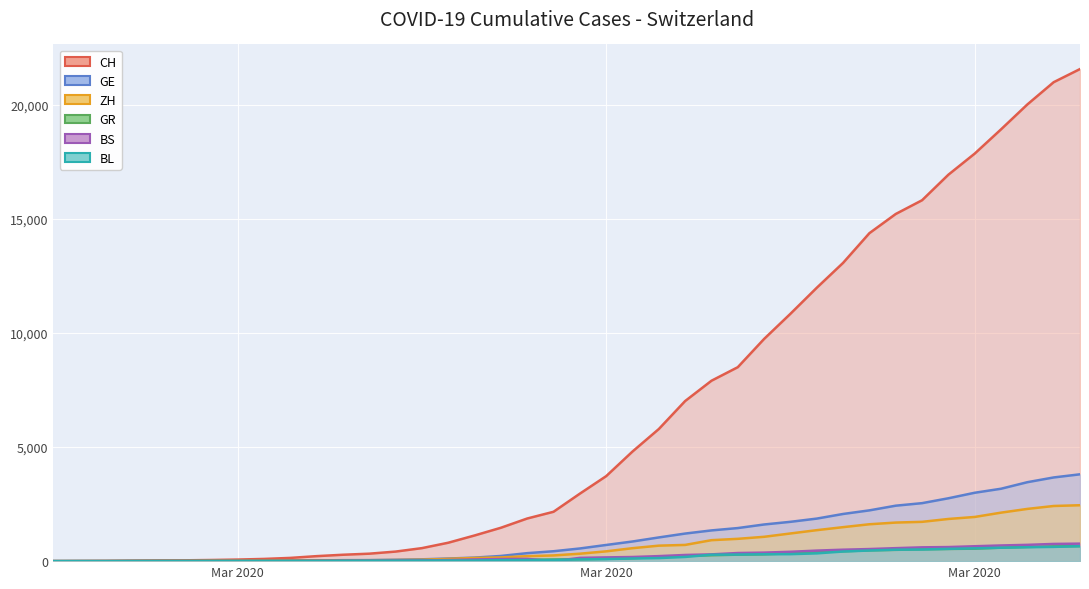

Does the chart display data point markers on the line(s)?

No